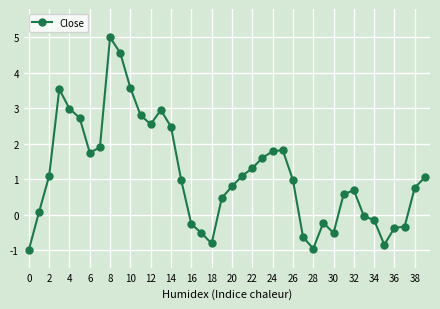

How many lines are shown in the chart?

1